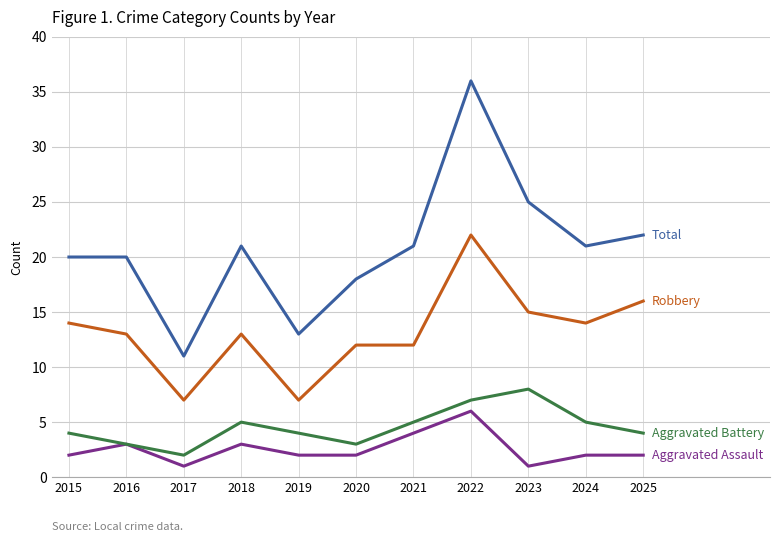

Which category has the highest value across all series?

2022